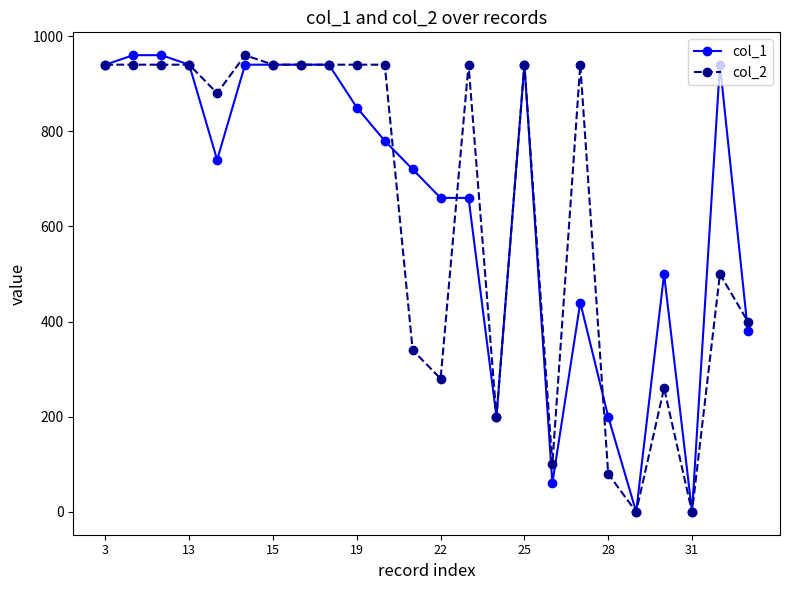

Reading left to right, transcribe all the data shown in this chart.

col_1: 940	960	960	940	740	940	940	940	940	850	780	720	660	660	200	940	60	440	200	0	500	0	940	380
col_2: 940	940	940	940	880	960	940	940	940	940	940	340	280	940	200	940	100	940	80	0	260	0	500	400